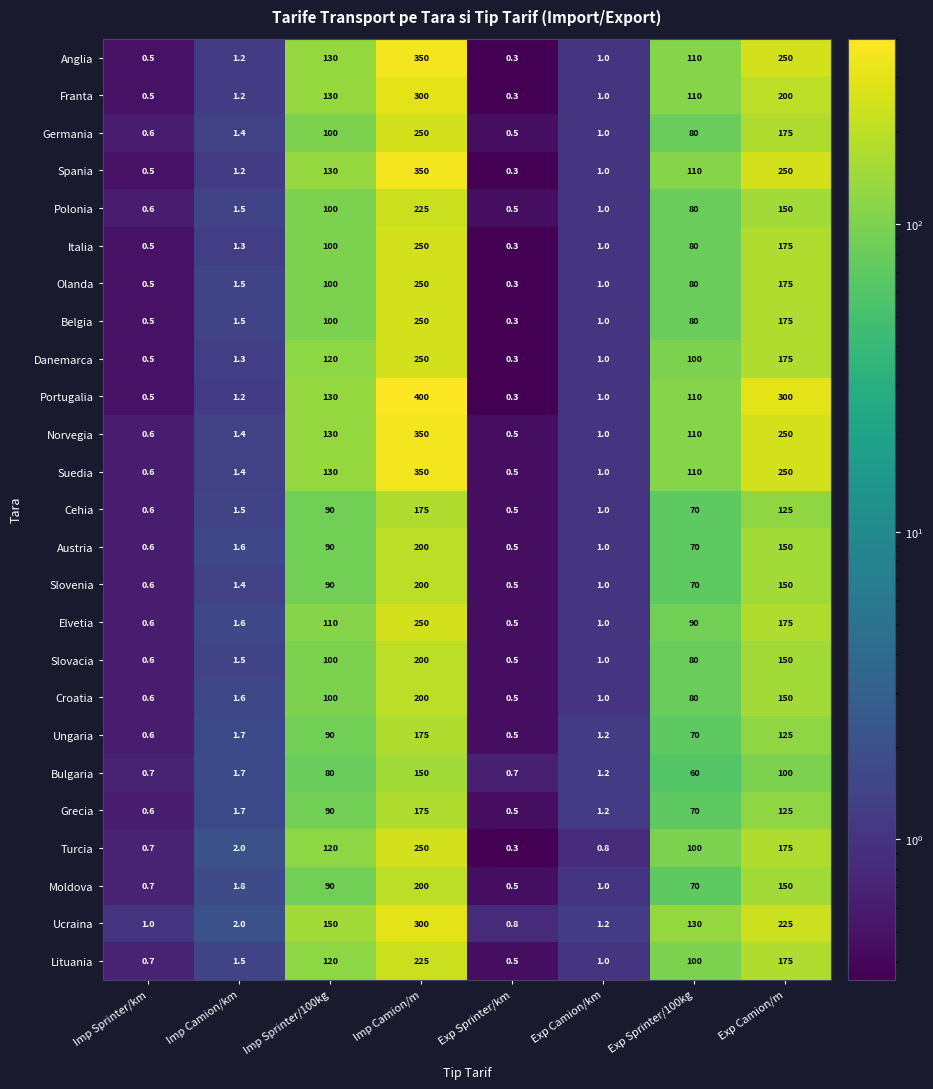

What value does the Grecia series have at Imp Camion/km?

1.7